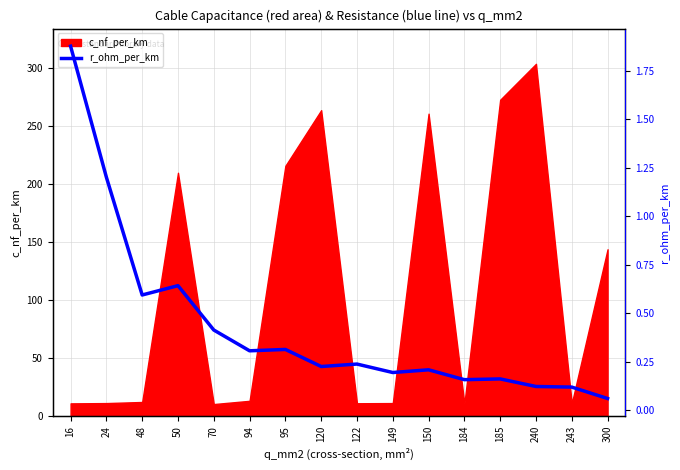

The value of c_nf_per_km at 150 is 427.5. True or false?

False